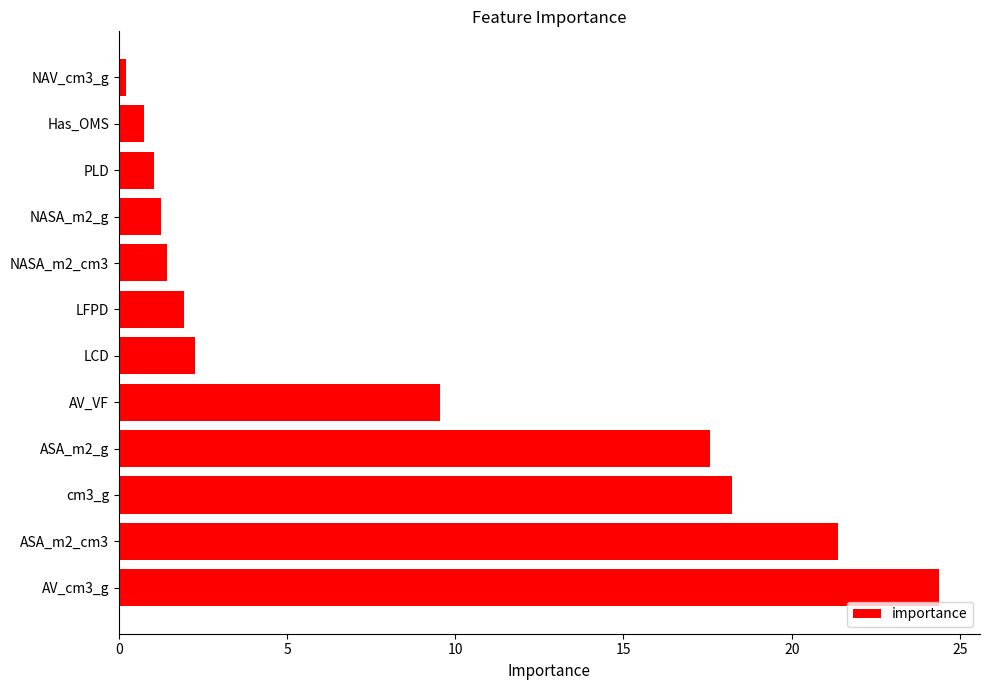

What is the sum of the values at AV_VF and AV_cm3_g?

33.9